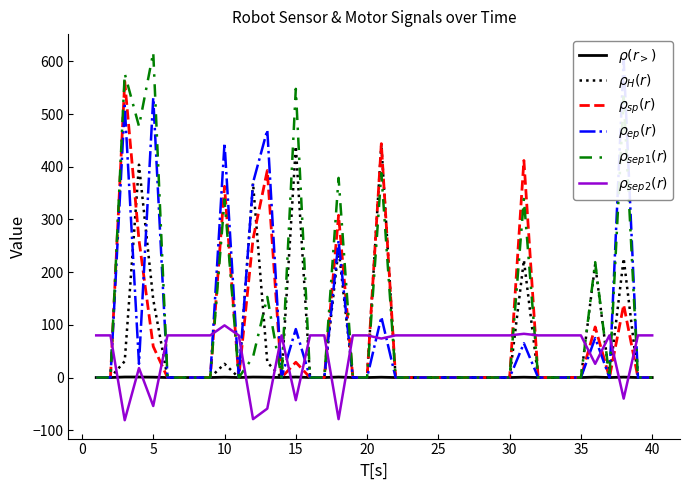

True or false: $\rho_{sp}(r)$ has a value of 292.7 at 33.

False